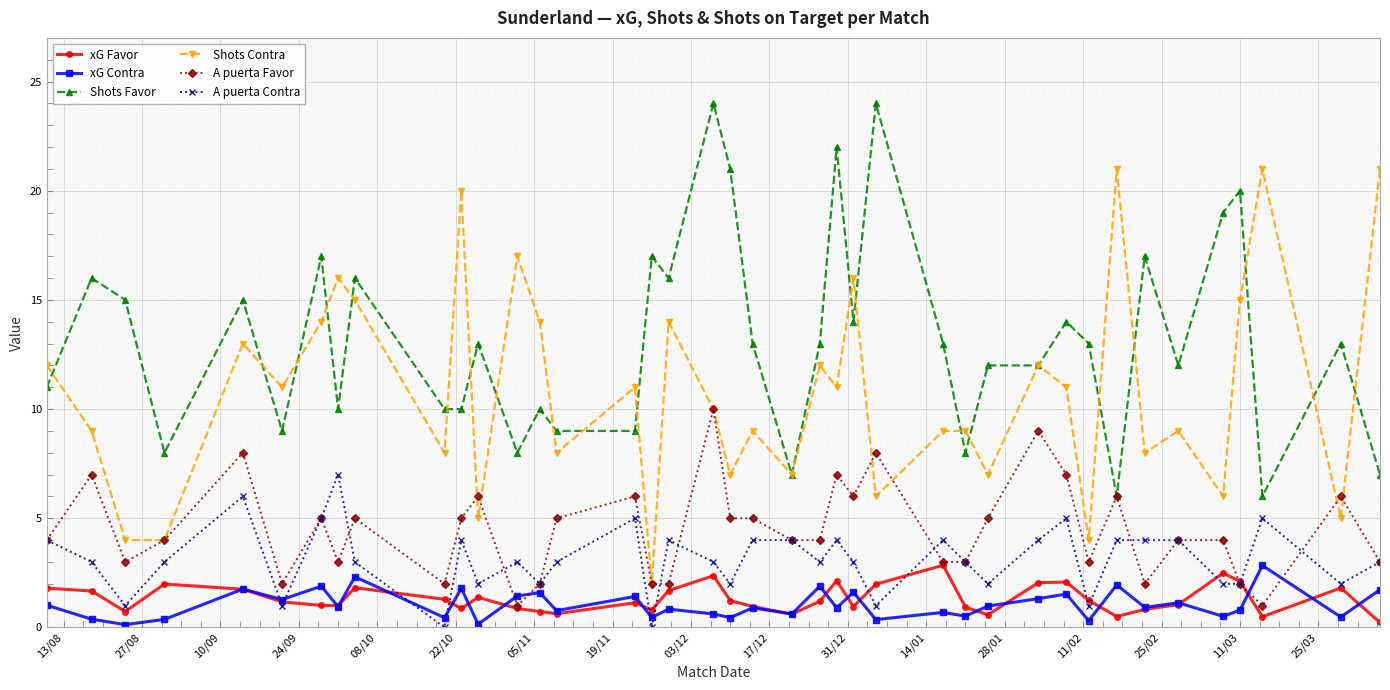

What is the greatest value displayed?

24.0